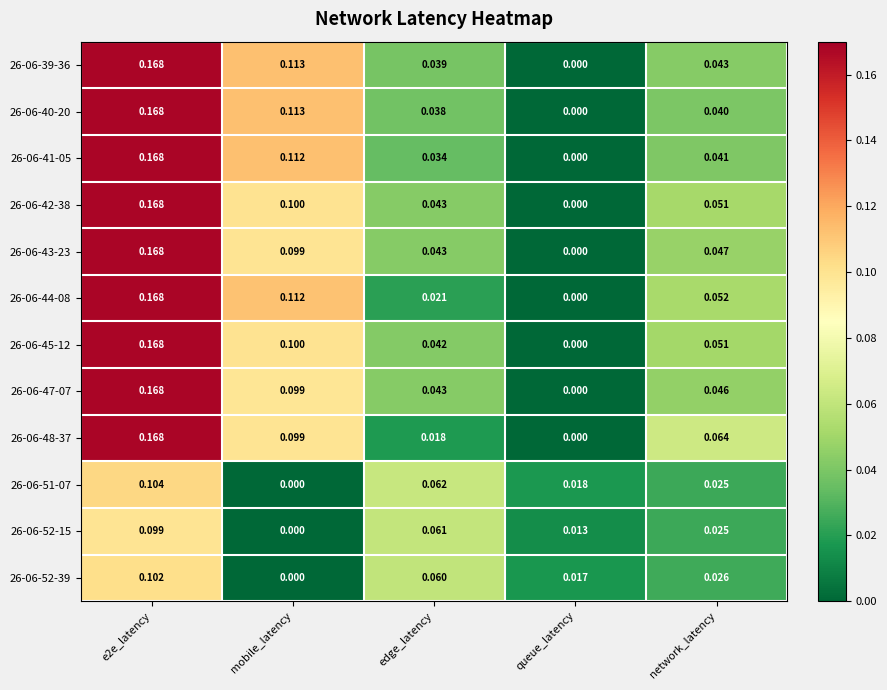

At which label is 26-06-40-20 closest to 0?

queue_latency